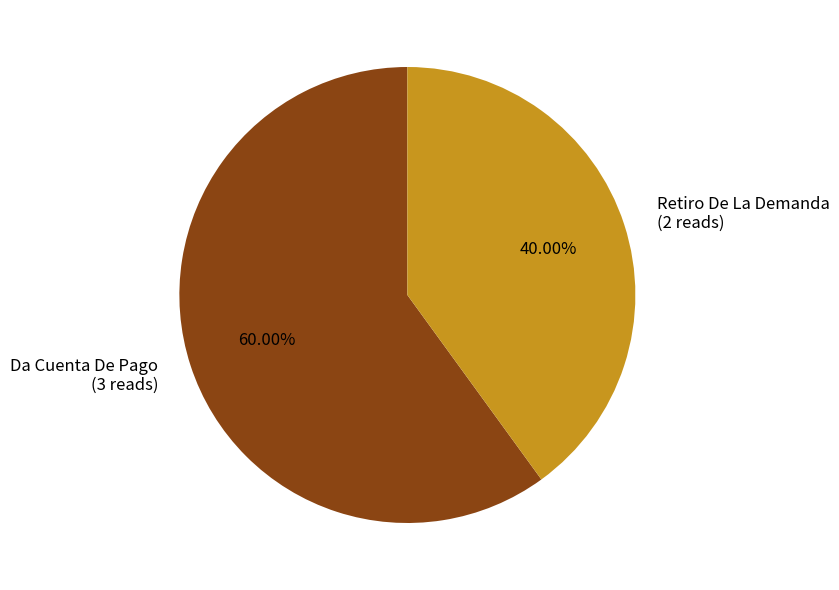

Is it true that Da Cuenta De Pago is 60% of the pie?

True